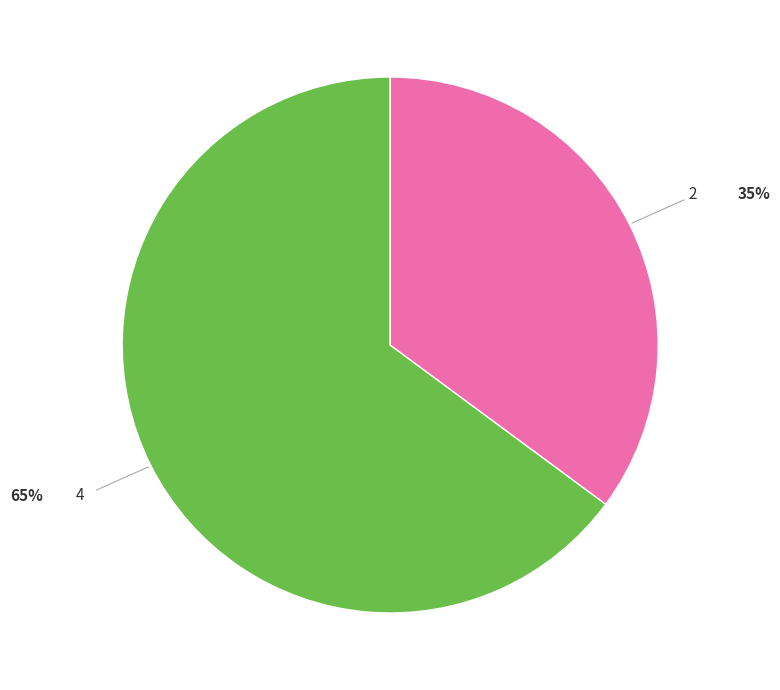

Is there a majority slice in this chart?

Yes